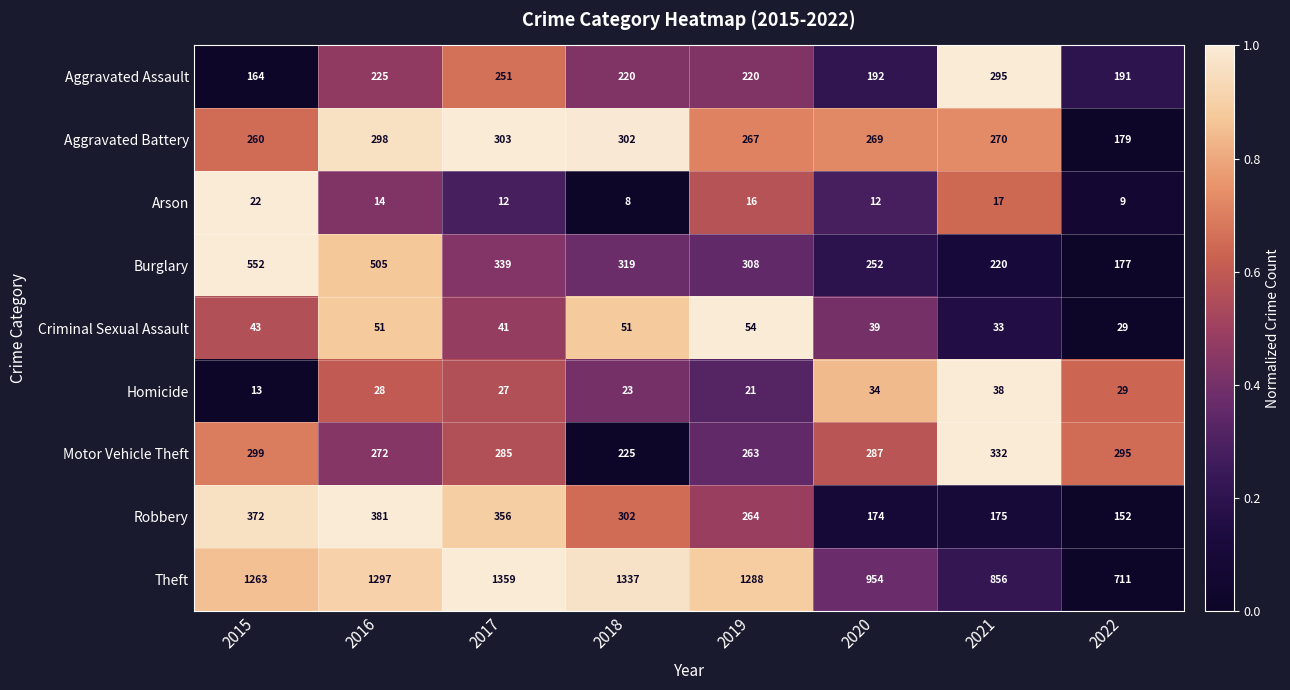

The value of Criminal Sexual Assault at 2021 is 33. True or false?

True